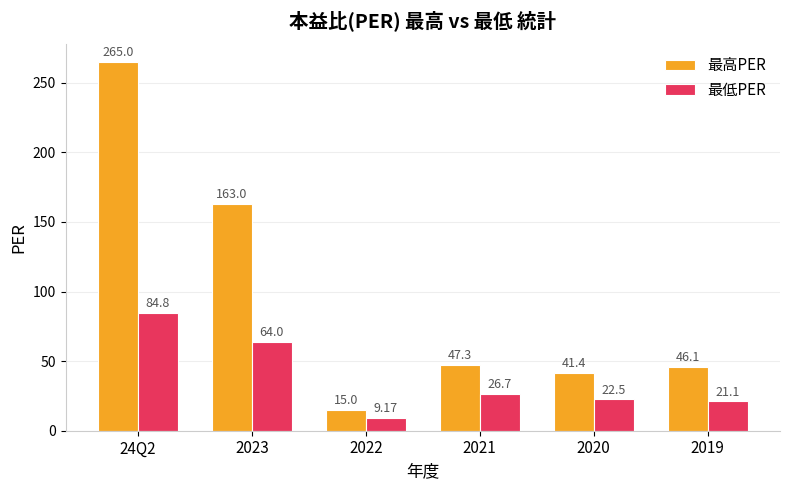

What is the lowest value of the 最高PER series?

15.0